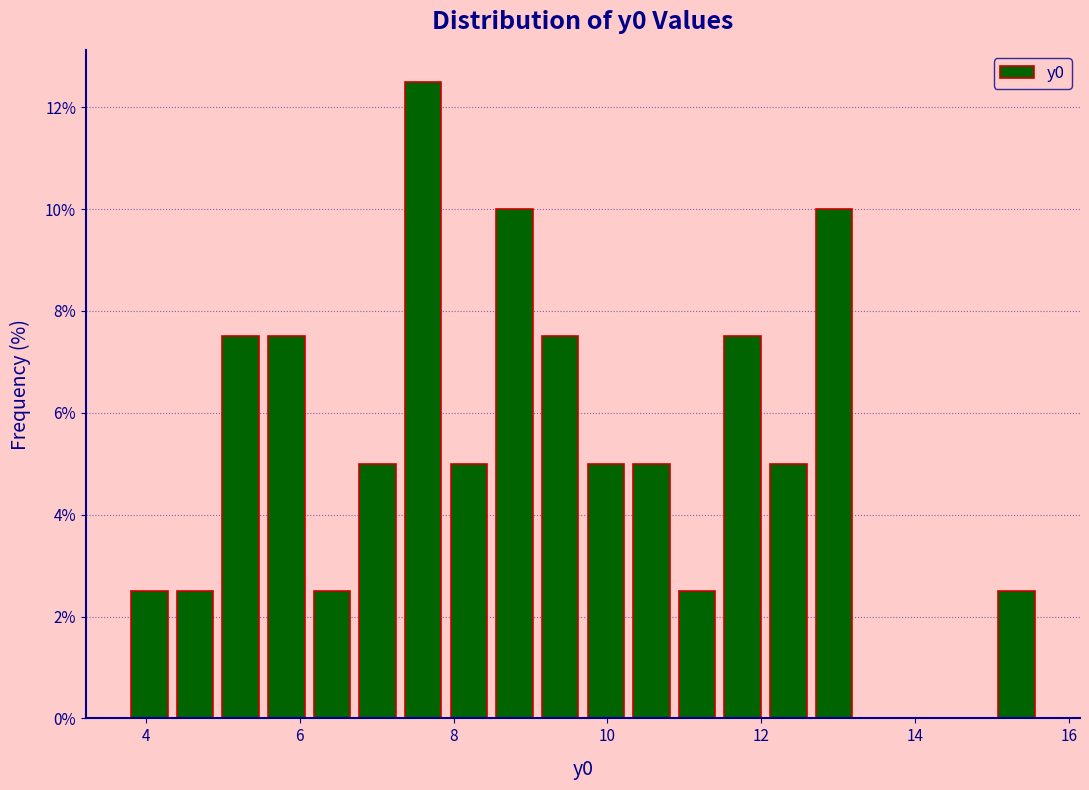

Around what value on the x-axis is the tallest bar? Give the approximate position of its centre, as read against the axis.

7.6